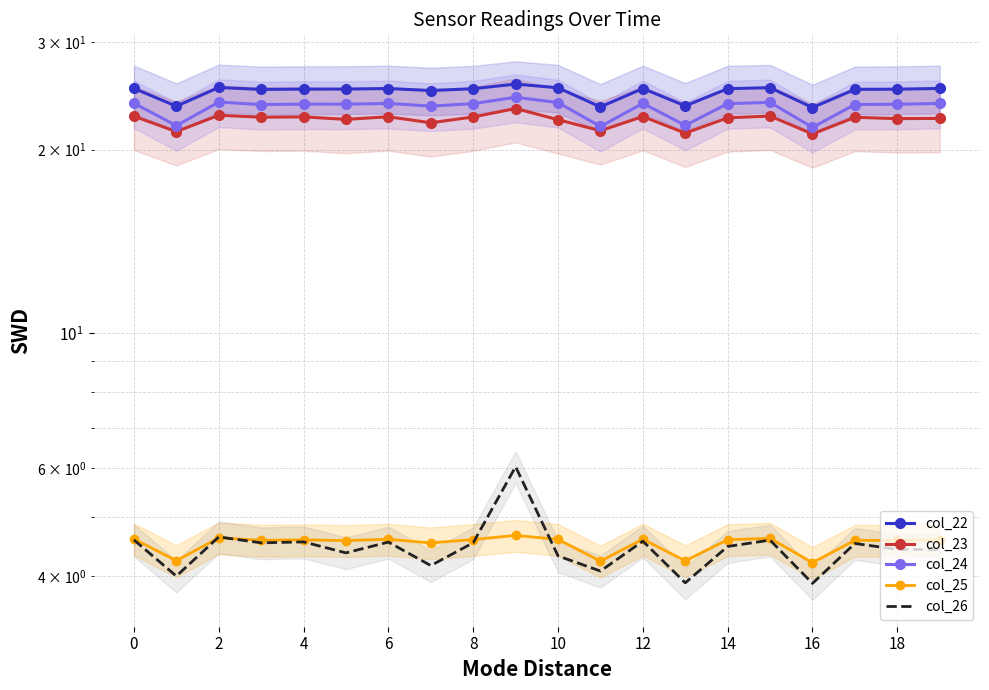

True or false: col_23 has a value of 31.0 at 10.

False